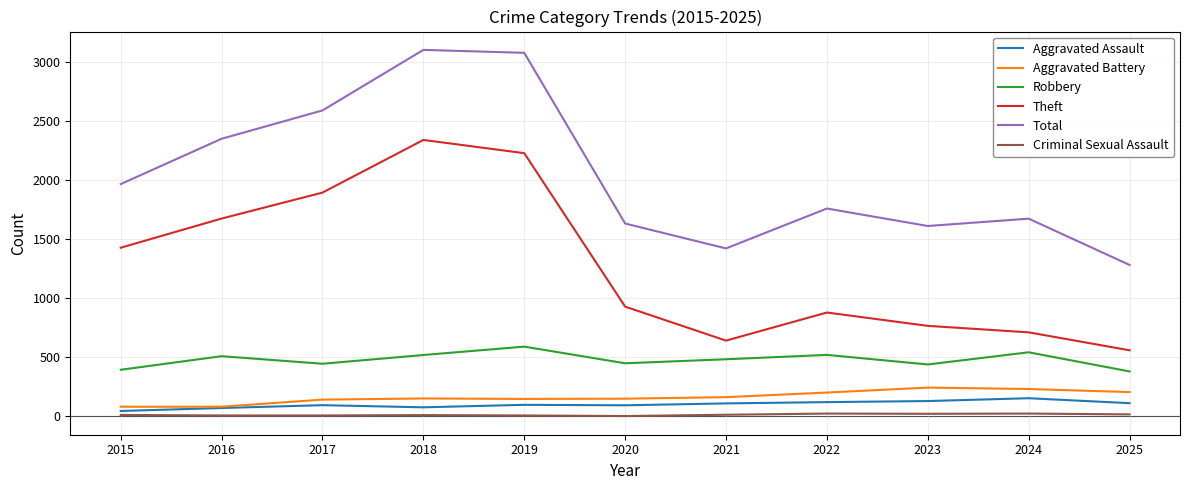

True or false: Aggravated Assault and Theft cross at least once.

False